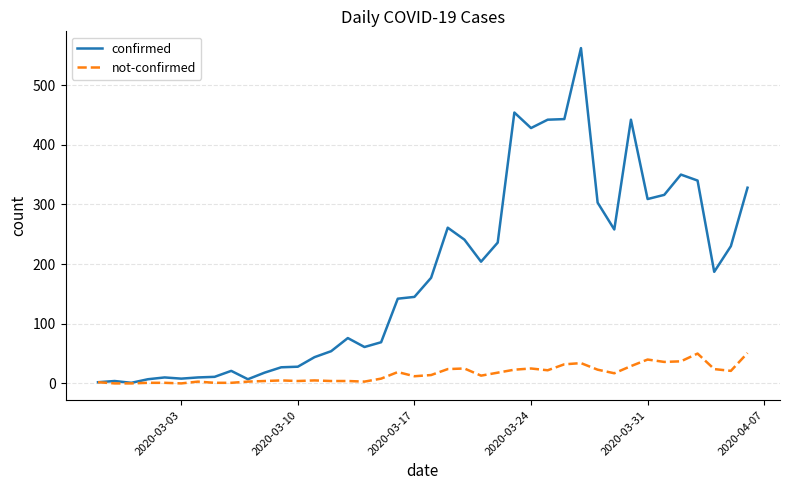

How many lines are shown in the chart?

2